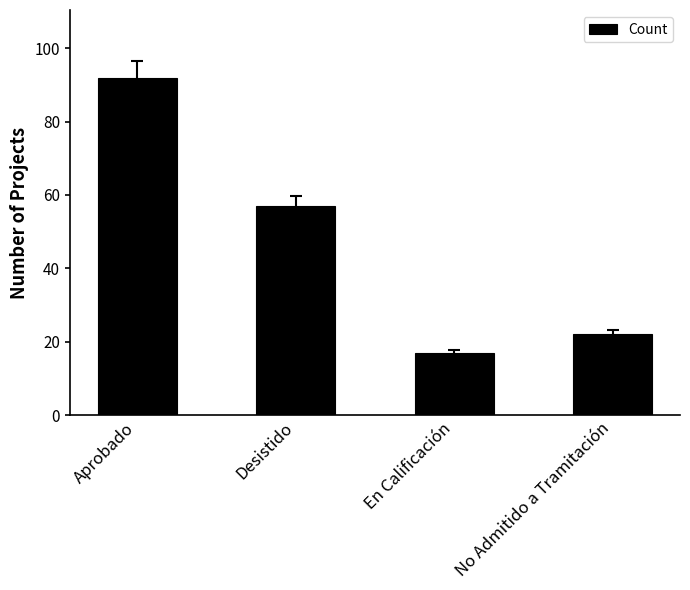

True or false: the data shows 136 at Aprobado.

False